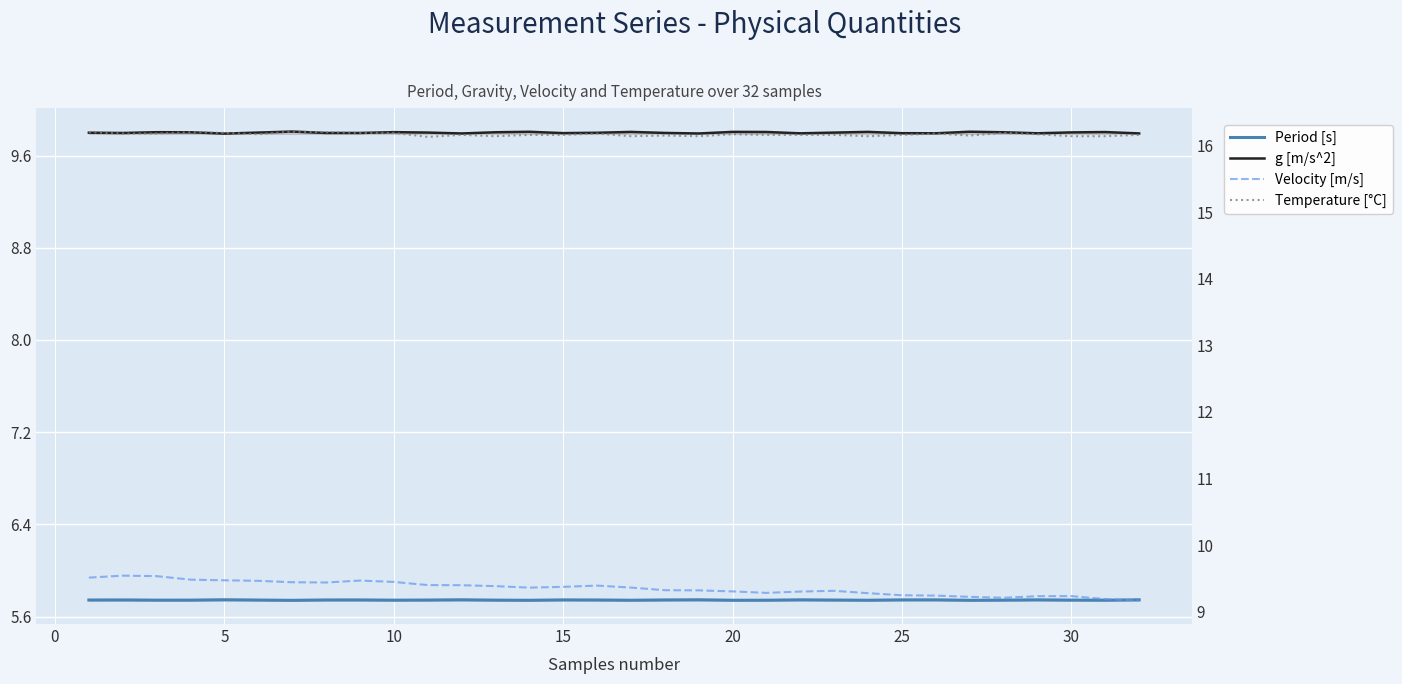

Which label corresponds to the smallest value in the chart?

25